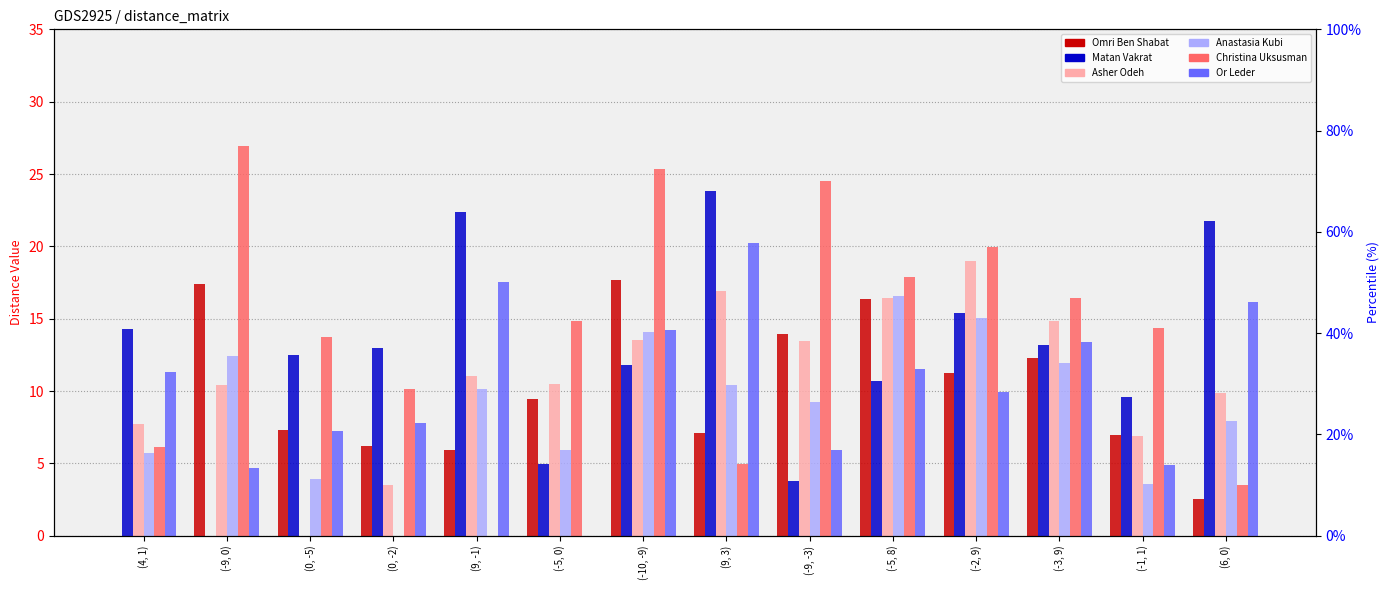

Which has a higher value, (-1, 1) or (0, -5)?

(0, -5)